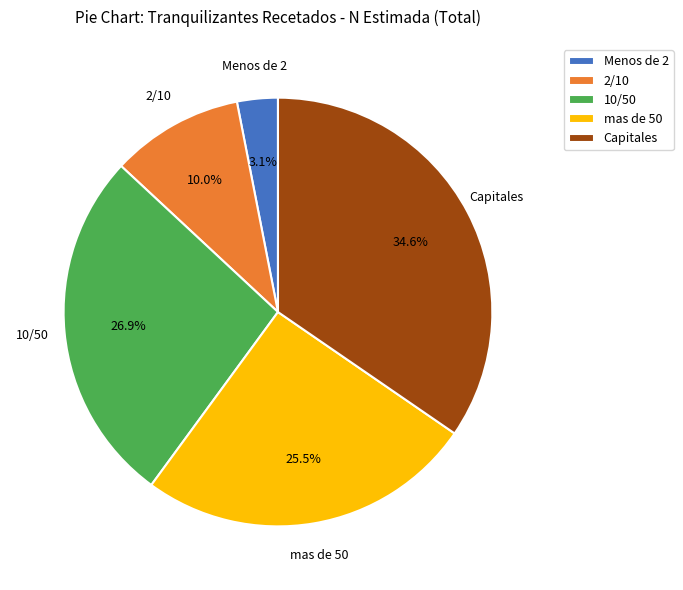

Rank the categories by value from lowest to highest.

Menos de 2, 2/10, mas de 50, 10/50, Capitales